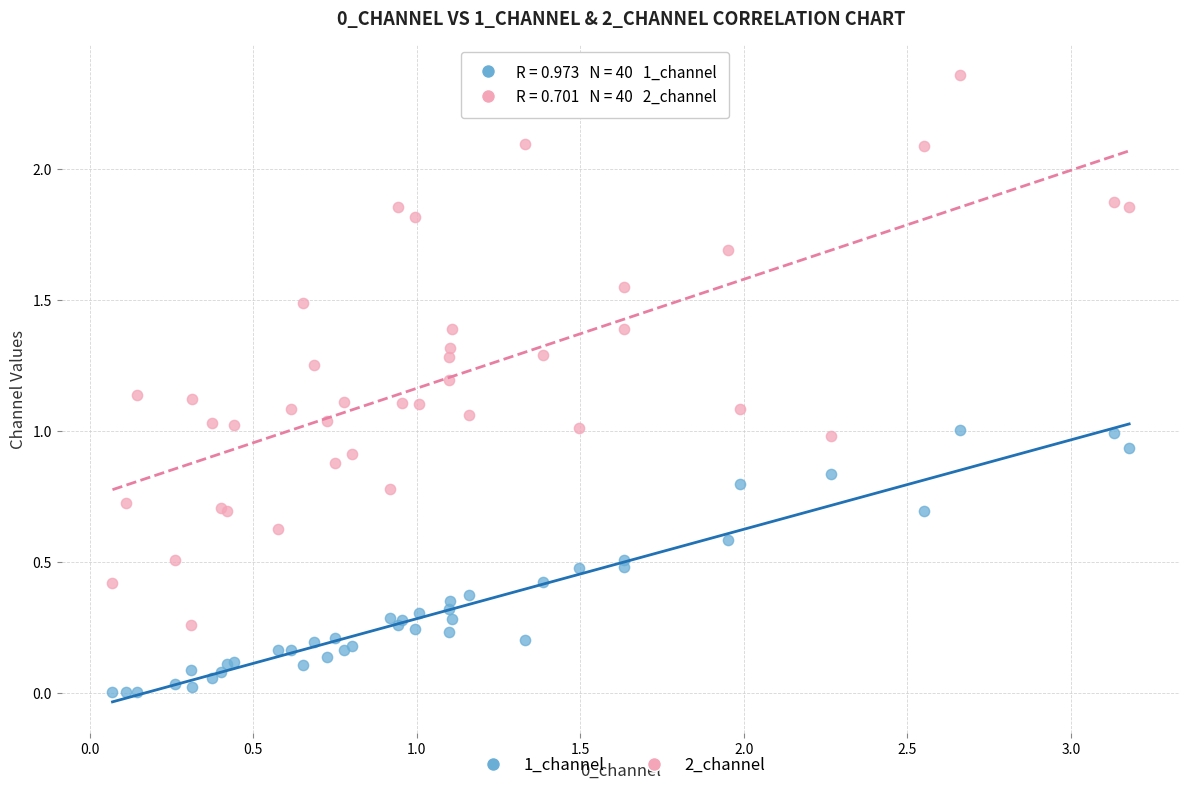

Which series contains the highest Y value?

2_channel